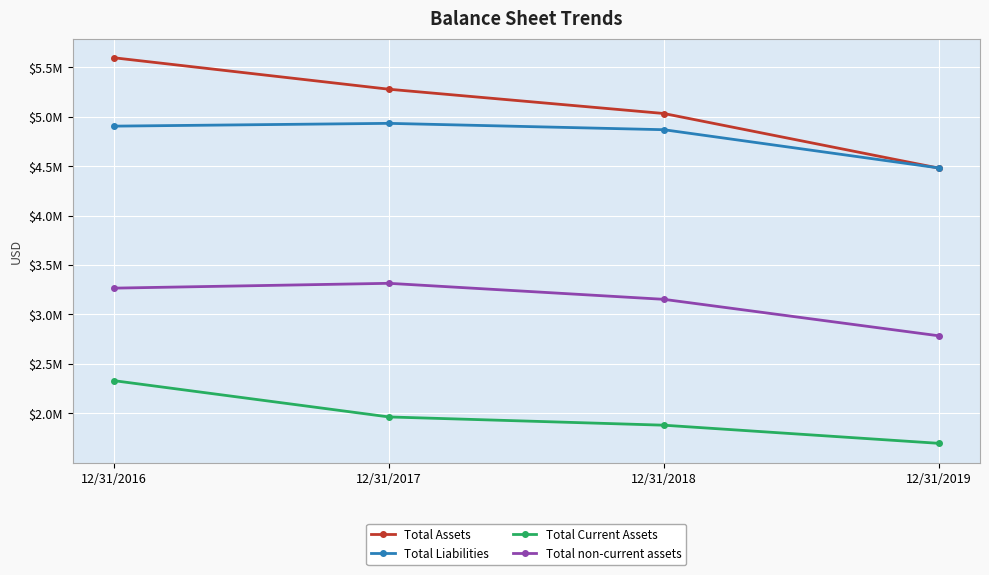

What is the value of the Total non-current assets point at the 3rd from the left?

3153135